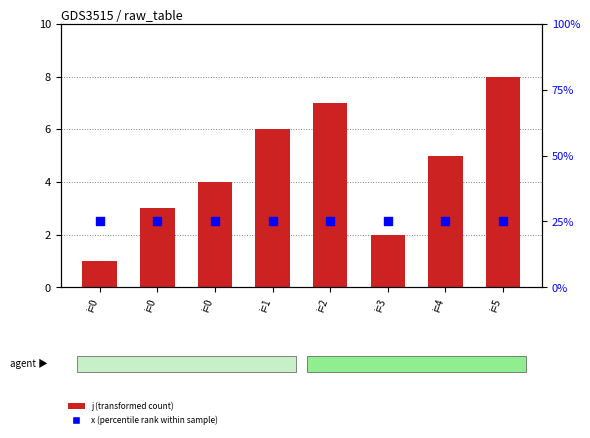

At which category is the sum across all series the highest?

i=5